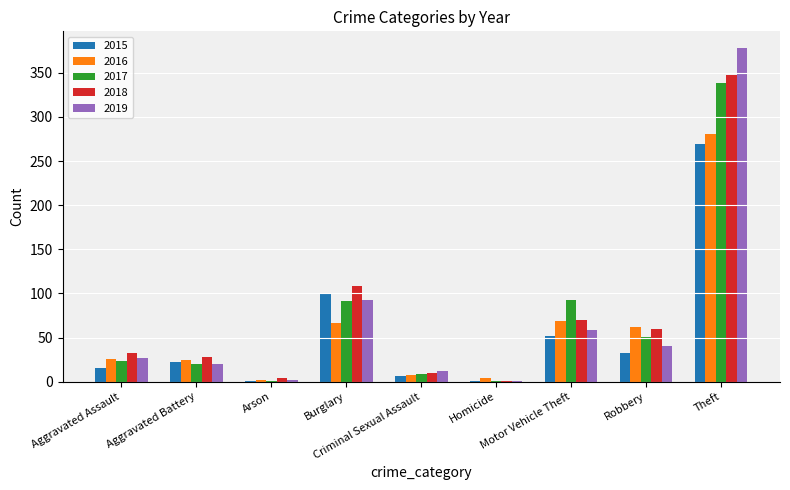

Is the value of 2018 at Robbery greater than the value of 2016 at Aggravated Assault?

Yes